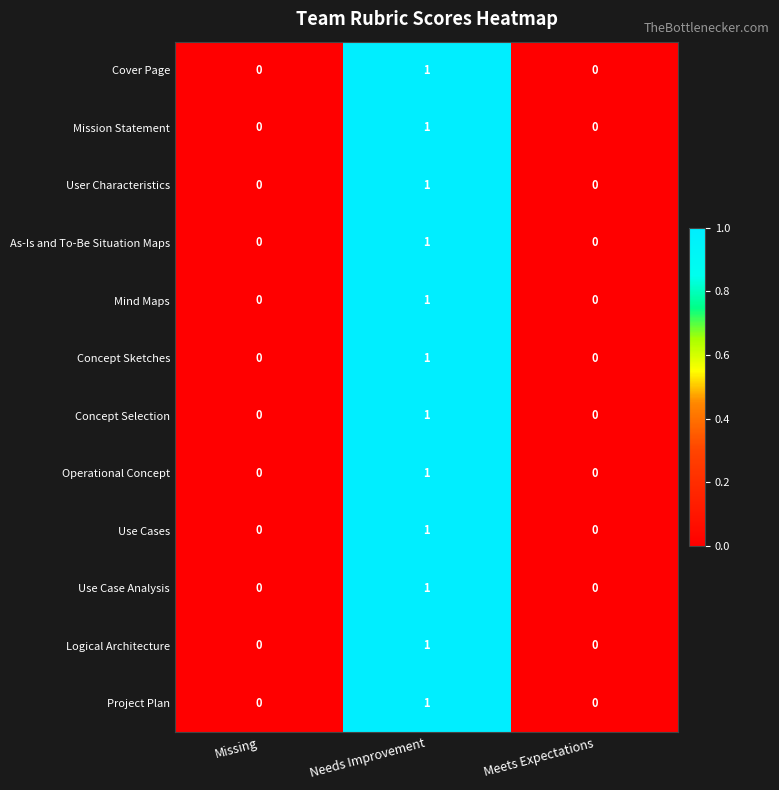

Count the Mission Statement values in the range 0 to 1.

3